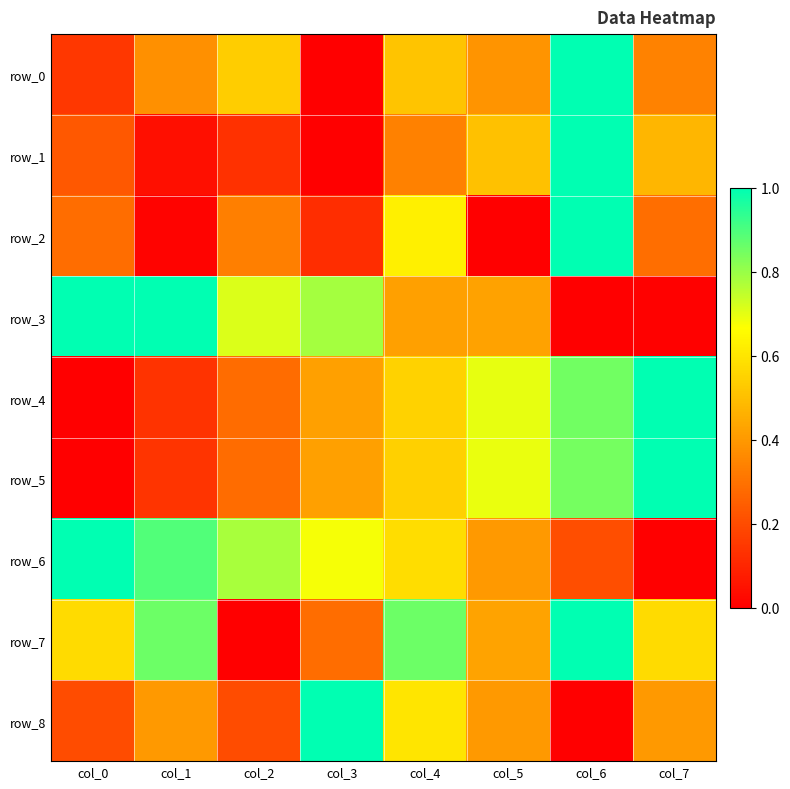

How many distinct data groups are displayed?

9